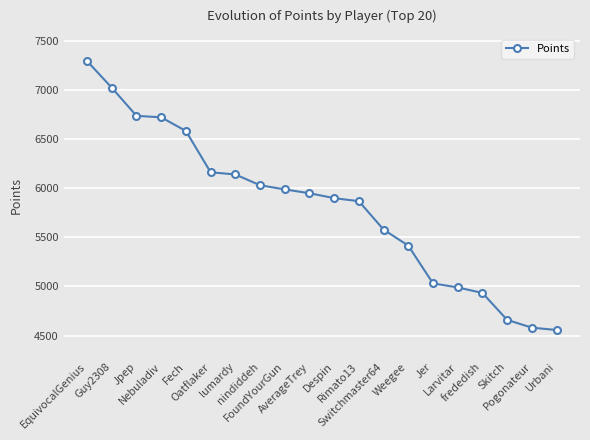

What is the label of the 17th point from the right?

Nebuladiv